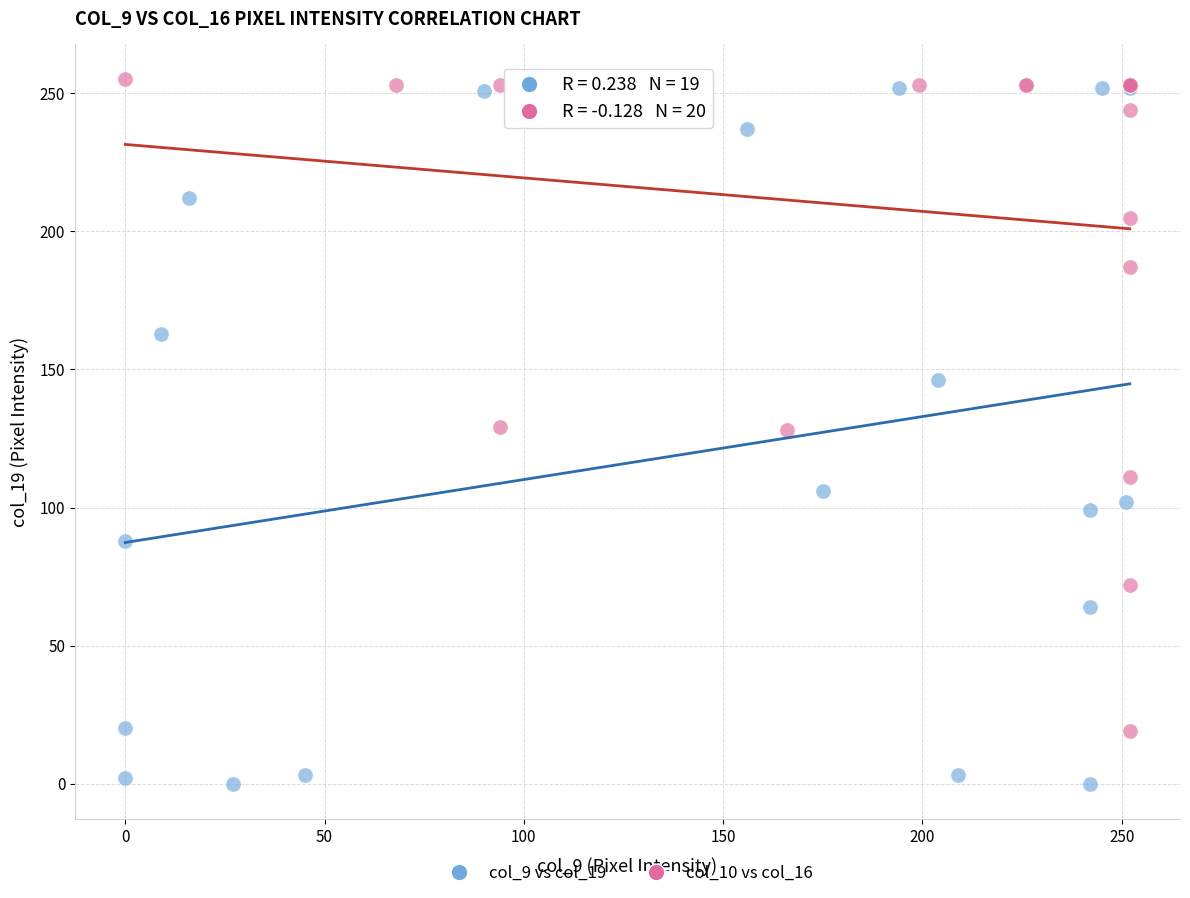

Which series contains the lowest Y value?

col_9 vs col_19